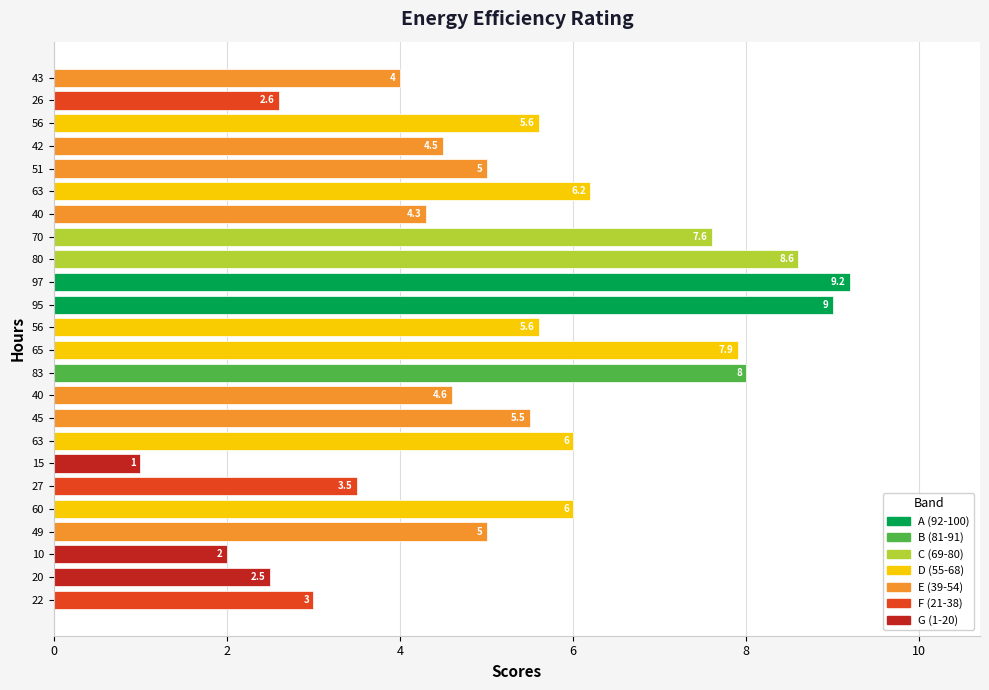

Are the bars grouped side by side (vs. stacked)?

No